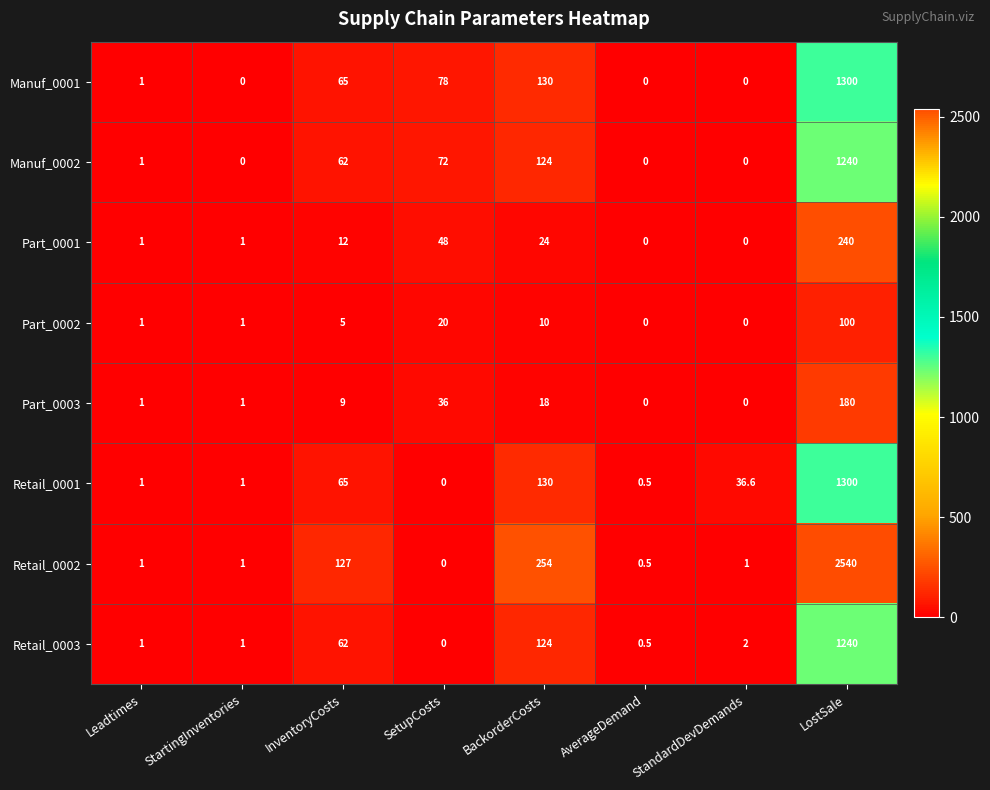

What is the sum of all Manuf_0001 values?

1574.0